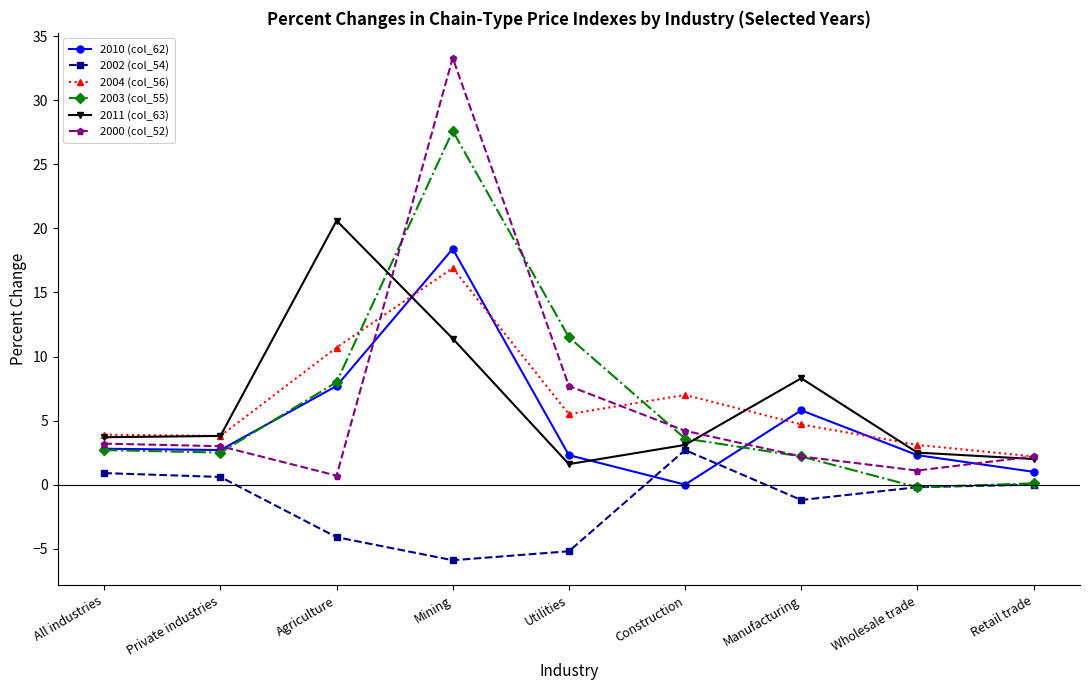

Which category has the lowest value in the 2000 (col_52) series?

Agriculture